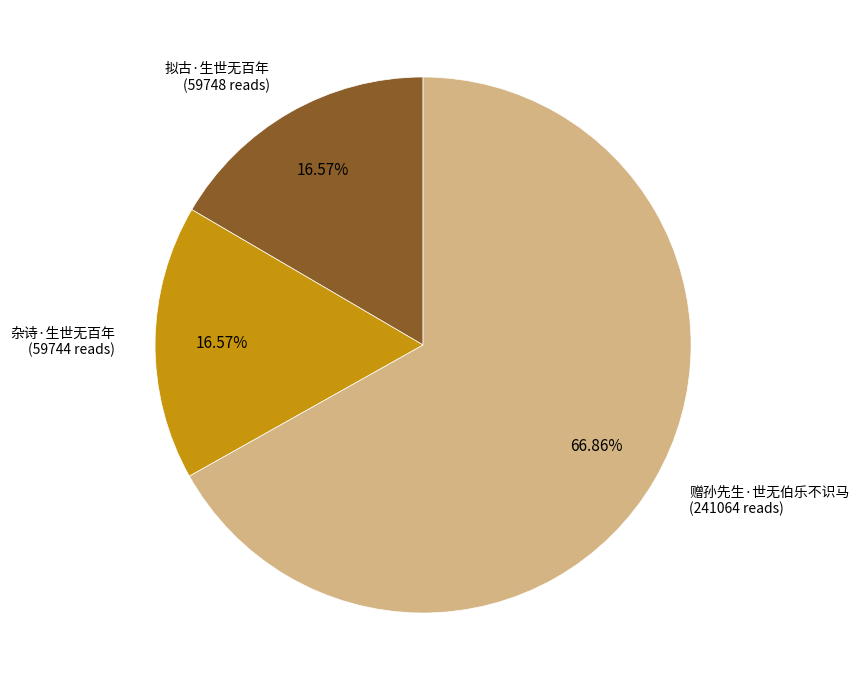

What is the ratio of the value at 拟古·生世无百年 to the value at 杂诗·生世无百年?

1.0